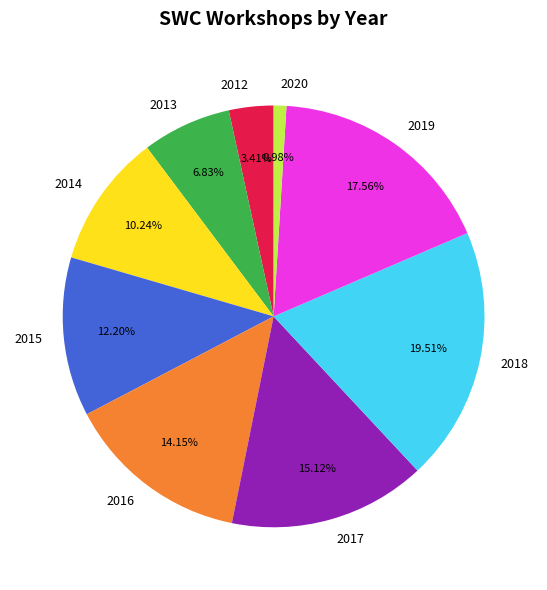

How many slices are in this pie chart?

9